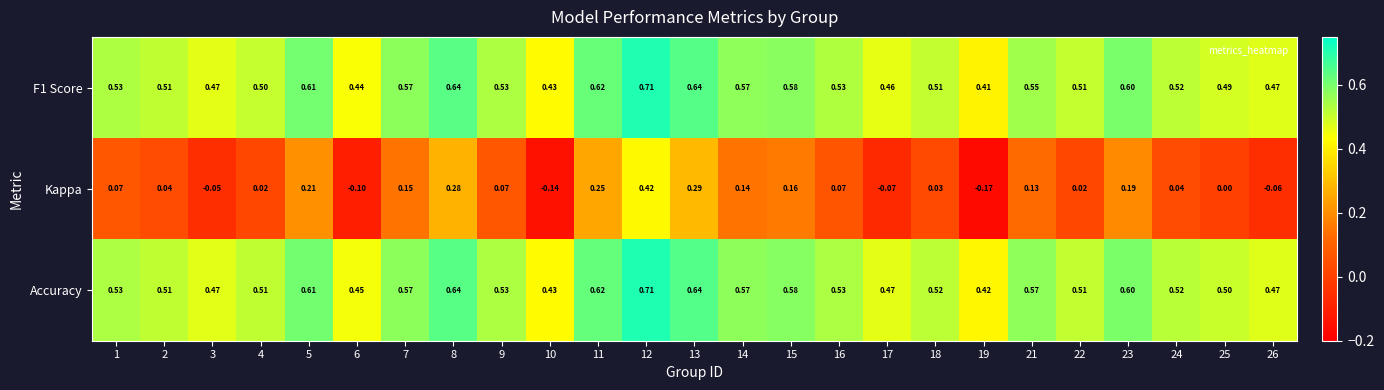

Between 12 and 17, which series saw the biggest shift?

Kappa